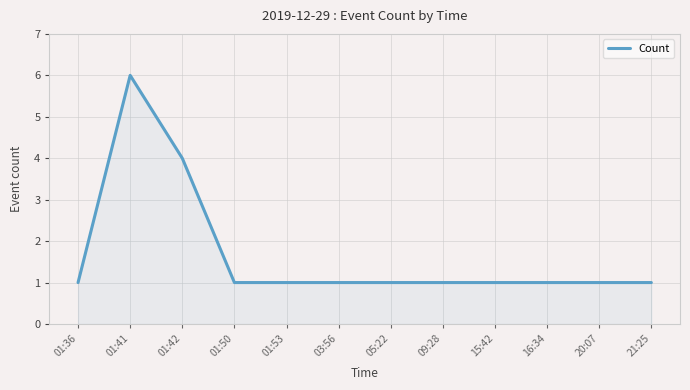

True or false: the data shows 1 at 16:34.

True